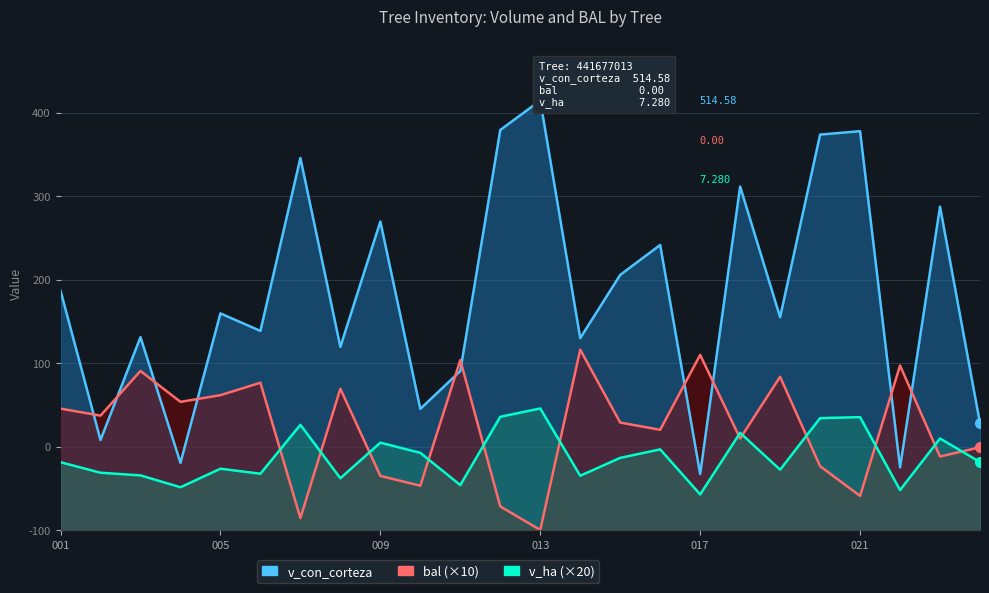

True or false: v_con_corteza and v_ha (×20) cross at least once.

False